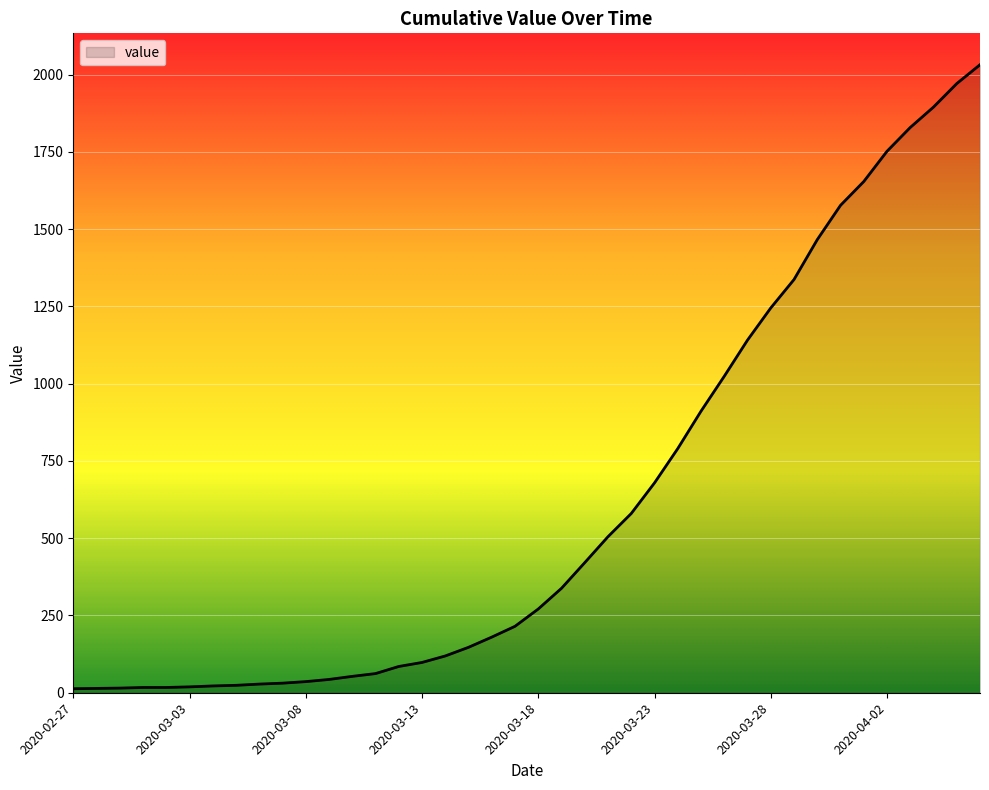

What is the difference between the maximum and minimum values?

2019